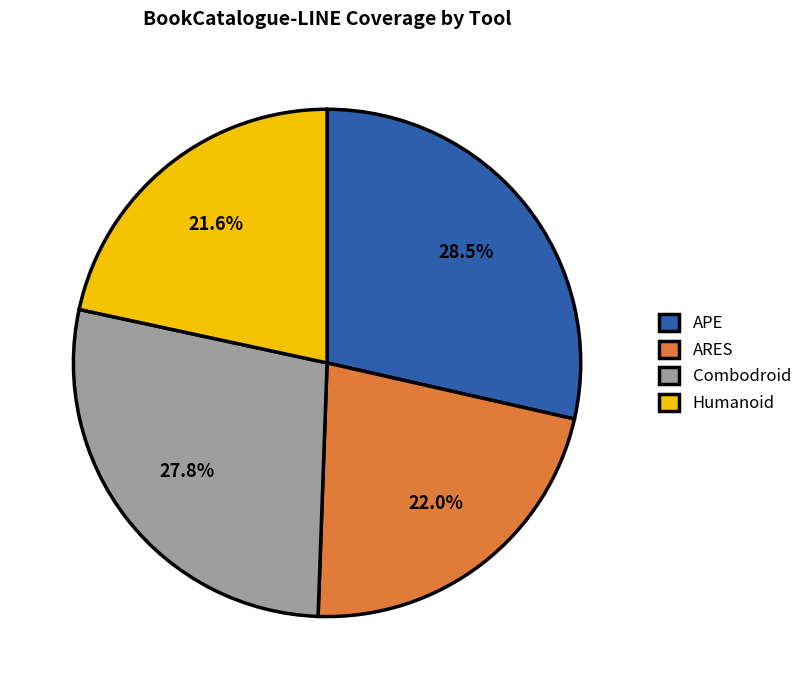

How many slices are in this pie chart?

4